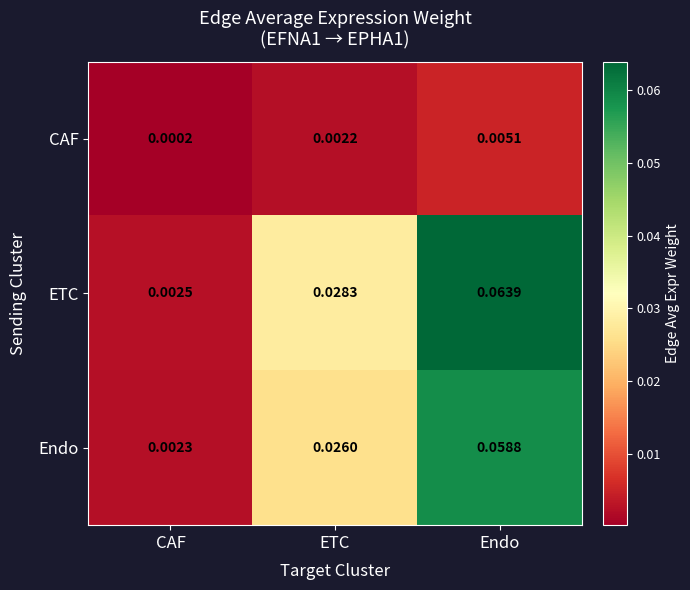

List the labels in order of Endo value, smallest first.

CAF, ETC, Endo